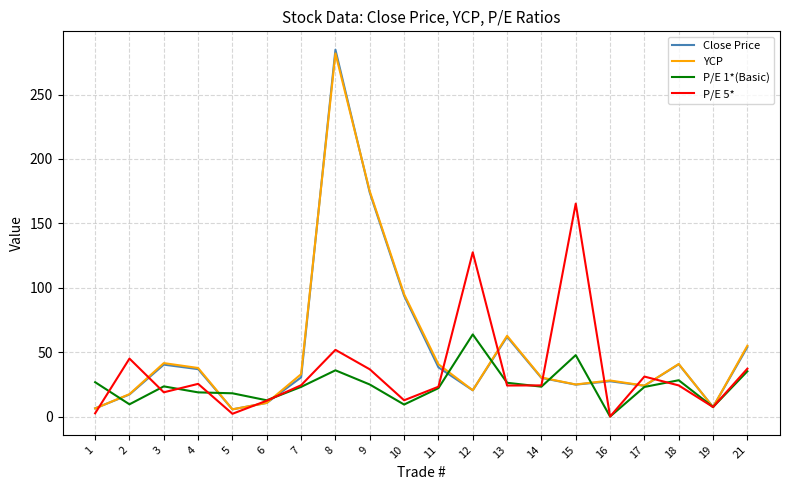

The value of P/E 5* at 2 is 45.0. True or false?

True